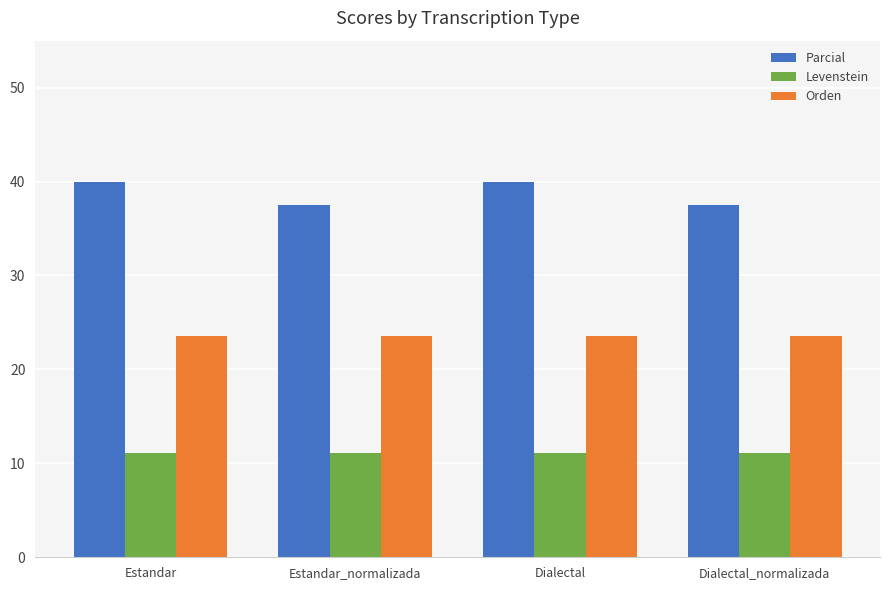

Reading left to right, extract all data points from this chart.

Parcial: Estandar=40.0	Estandar_normalizada=37.5	Dialectal=40.0	Dialectal_normalizada=37.5
Levenstein: Estandar=11.1	Estandar_normalizada=11.1	Dialectal=11.1	Dialectal_normalizada=11.1
Orden: Estandar=23.5	Estandar_normalizada=23.5	Dialectal=23.5	Dialectal_normalizada=23.5